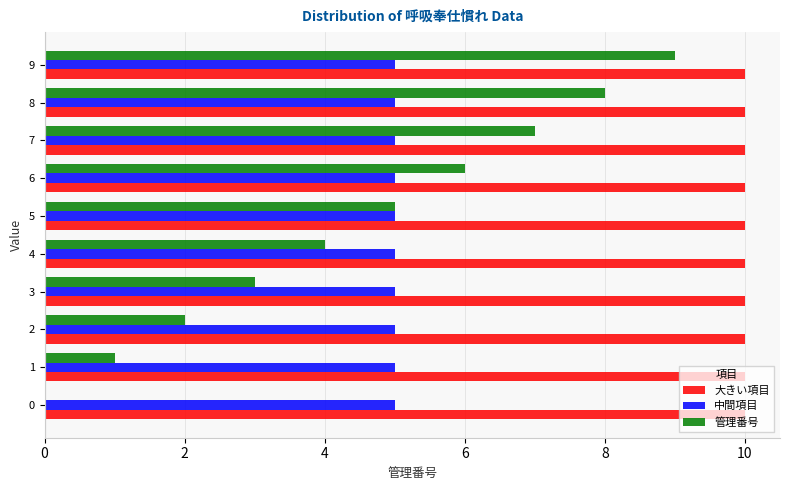

What are all the series names shown in the legend?

大きい項目, 中間項目, 管理番号